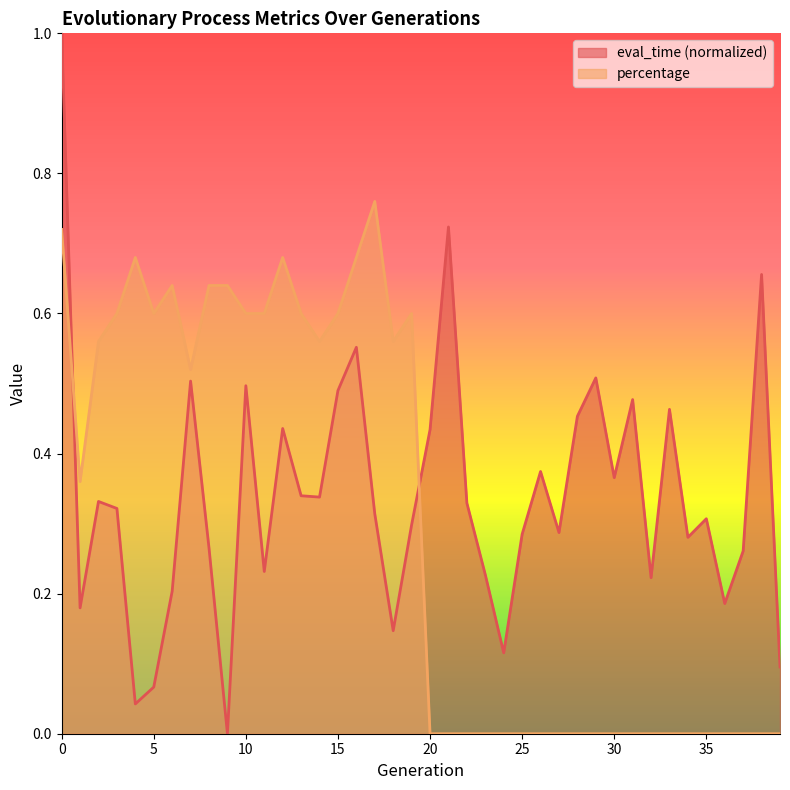

Rank the series at 7 from lowest to highest value.

eval_time, percentage